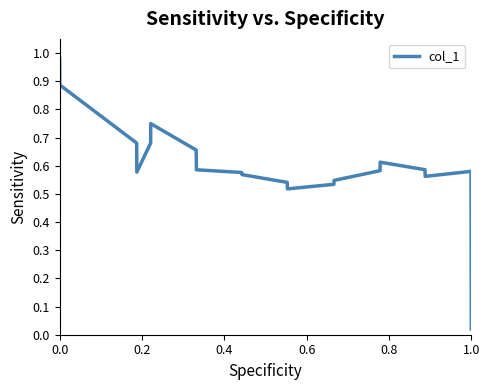

Count the number of data series in this chart.

1